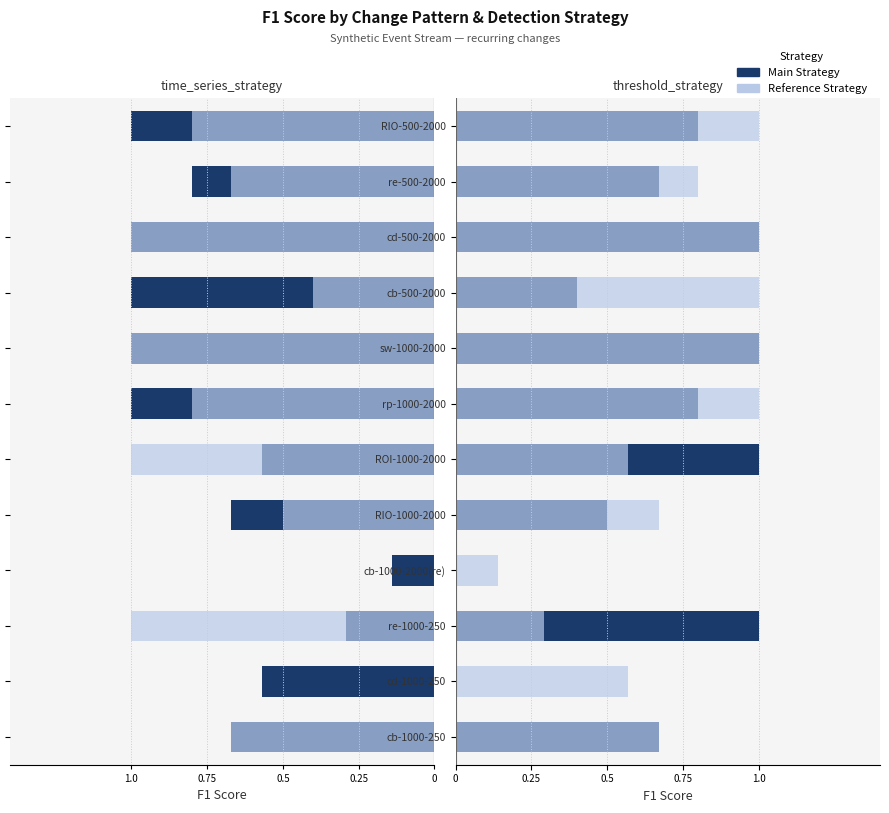

Which series changed the most between cb-1000-250 and cb-500-2000?

time_series_strategy